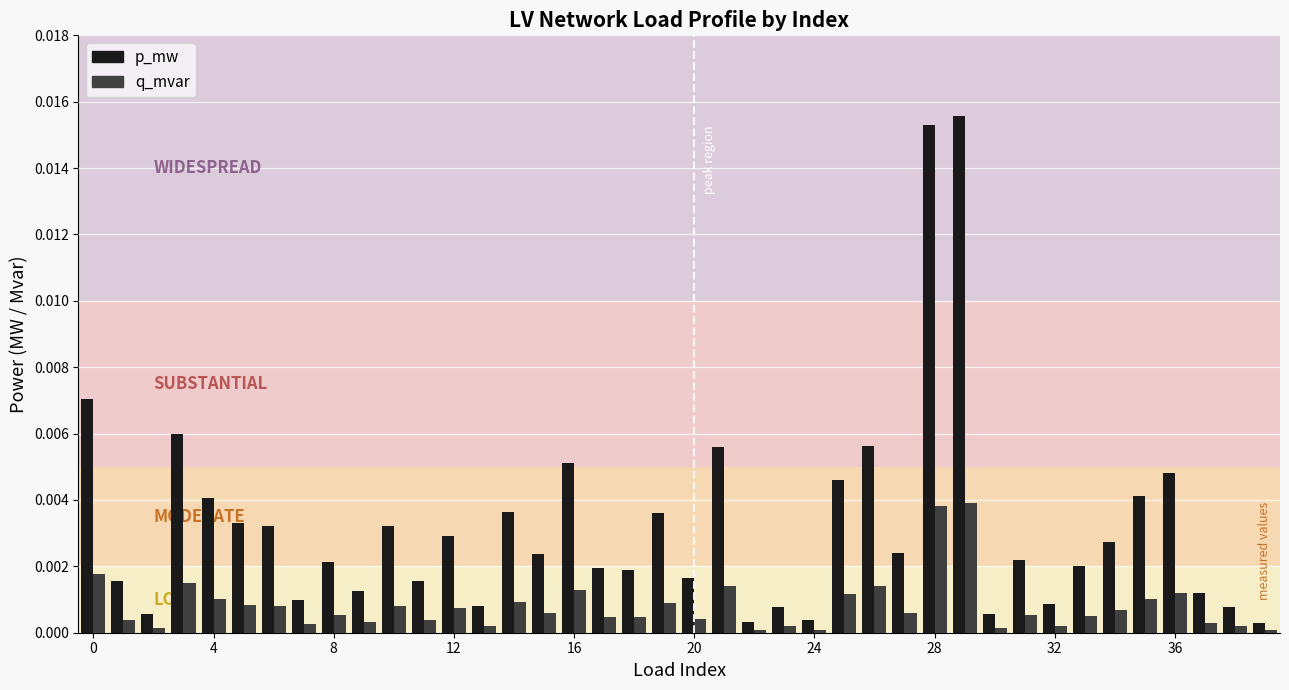

Count the number of categories in the chart.

40